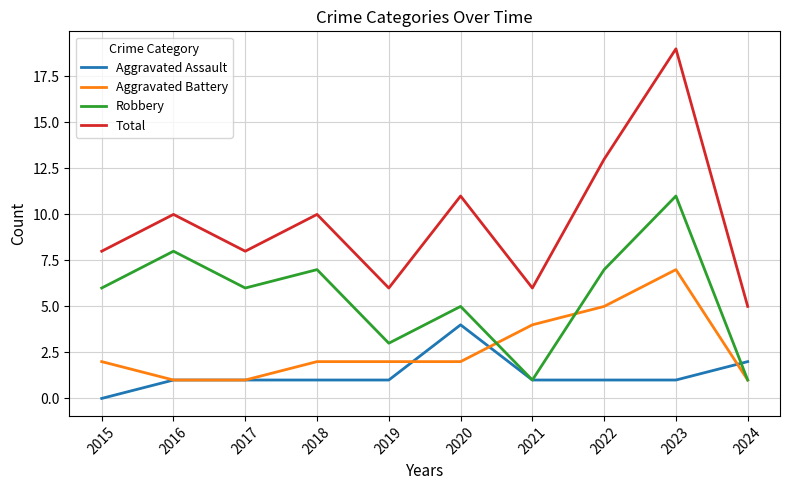

What is the sum of the Robbery values at 2022 and 2017?

13